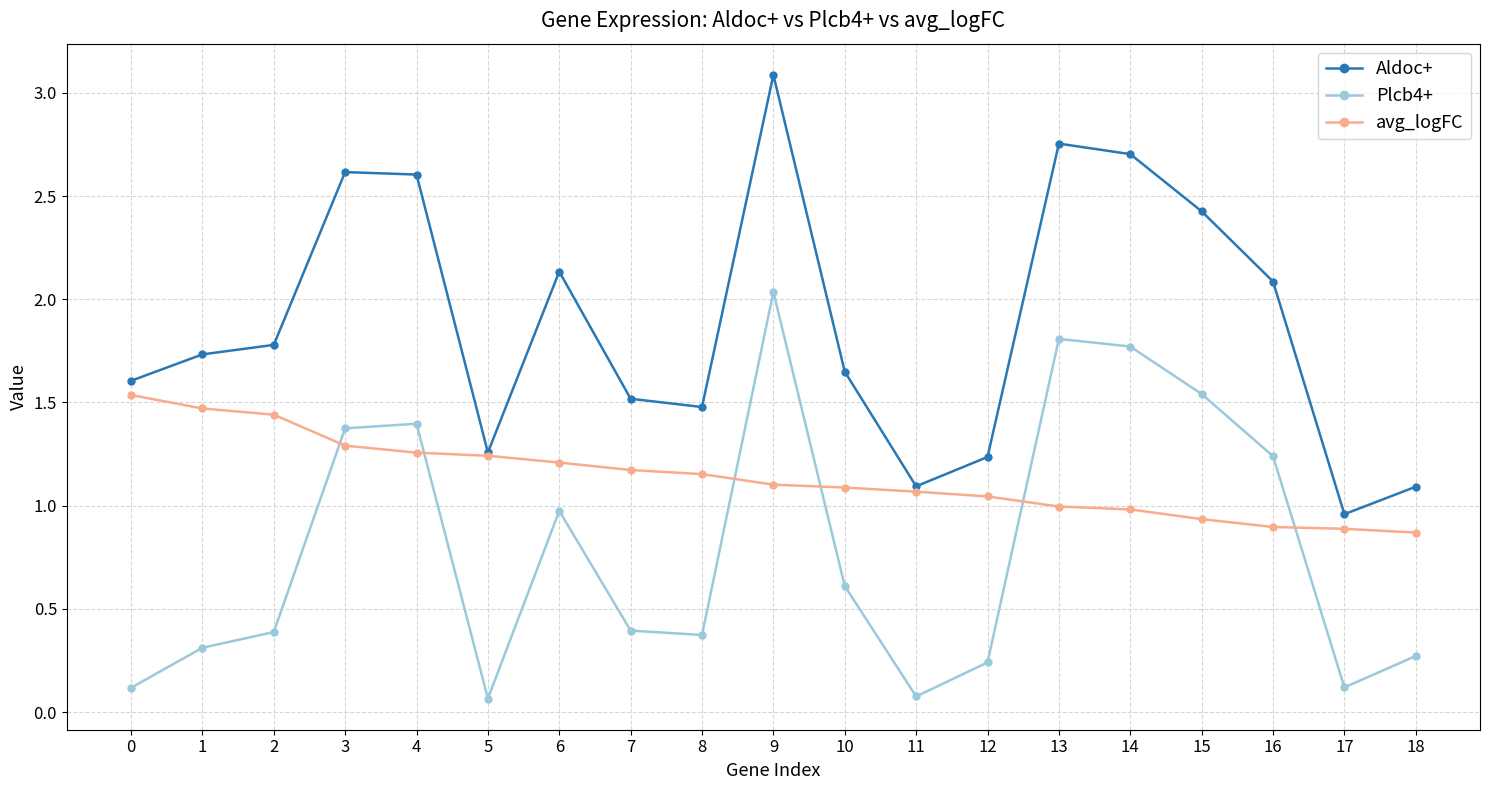

Does the chart have visible grid lines?

Yes